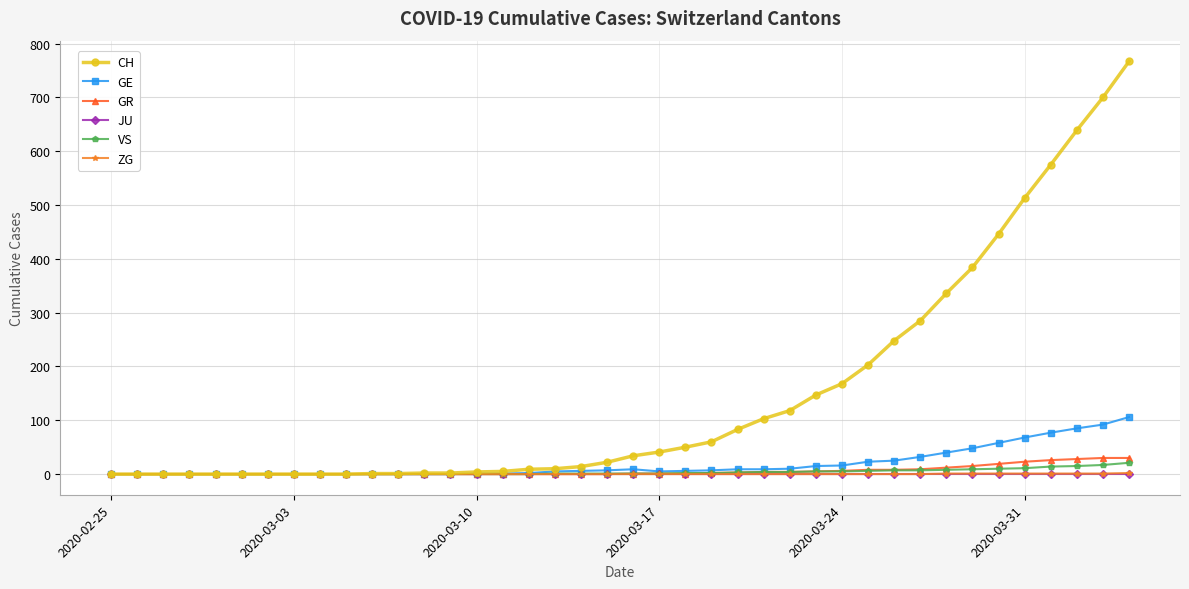

Which series has the largest total across all categories?

CH